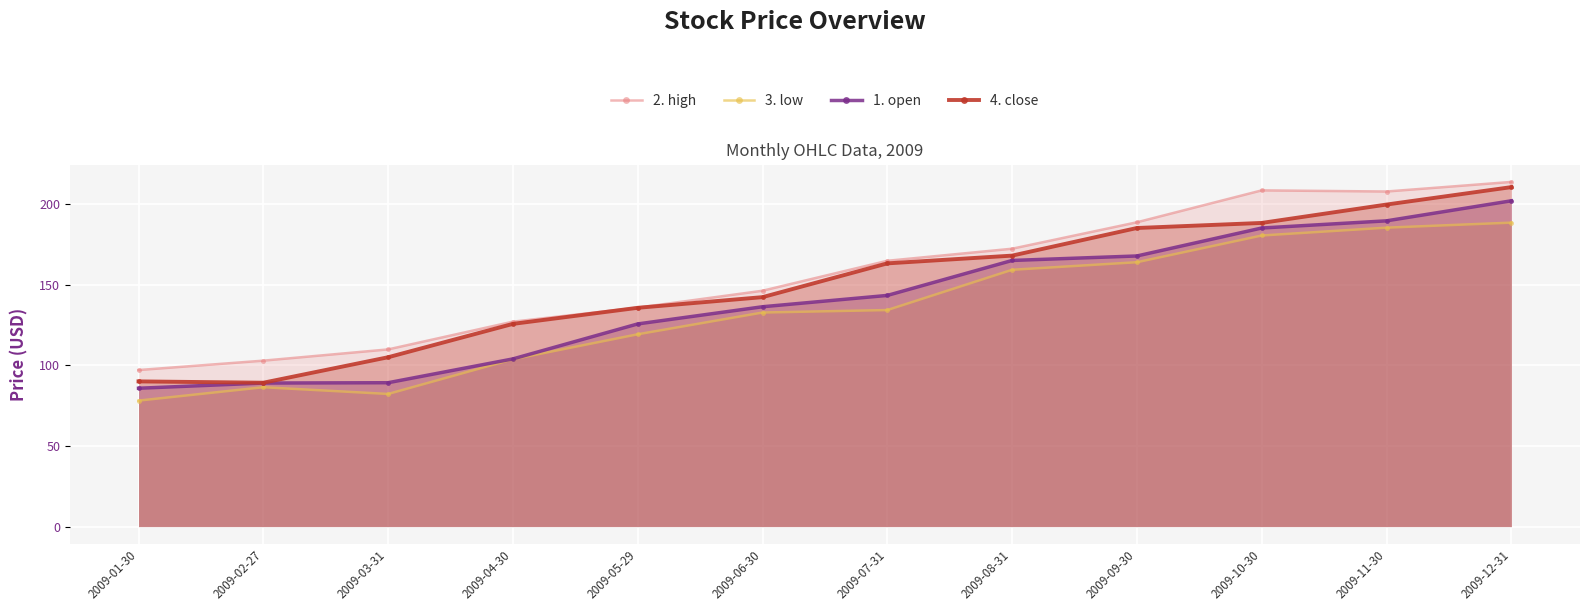

List the series in order of their overall mean, highest first.

2. high, 4. close, 1. open, 3. low